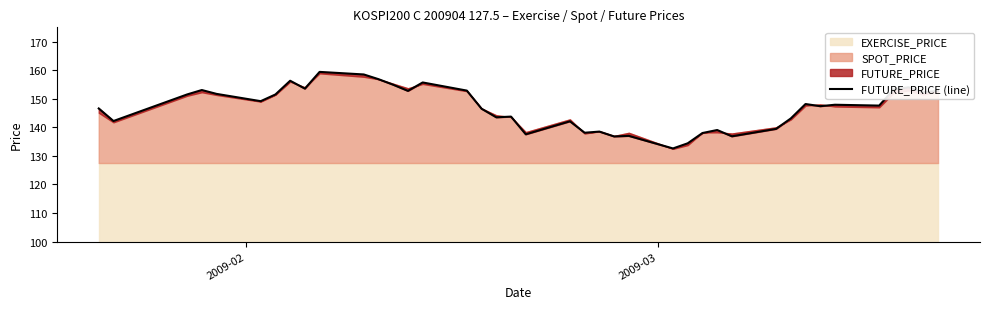

Does the chart display data point markers on the line(s)?

No